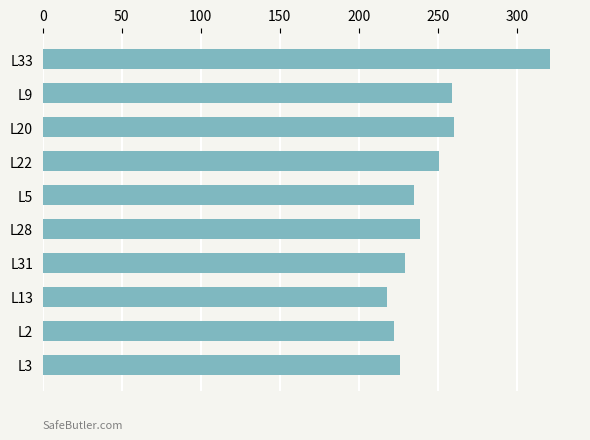

What position from the top is L13?

8